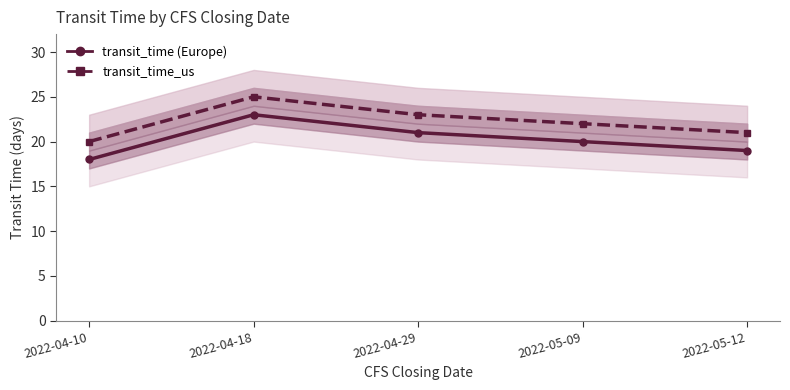

At which label does transit_time first exceed 20?

2022-04-18